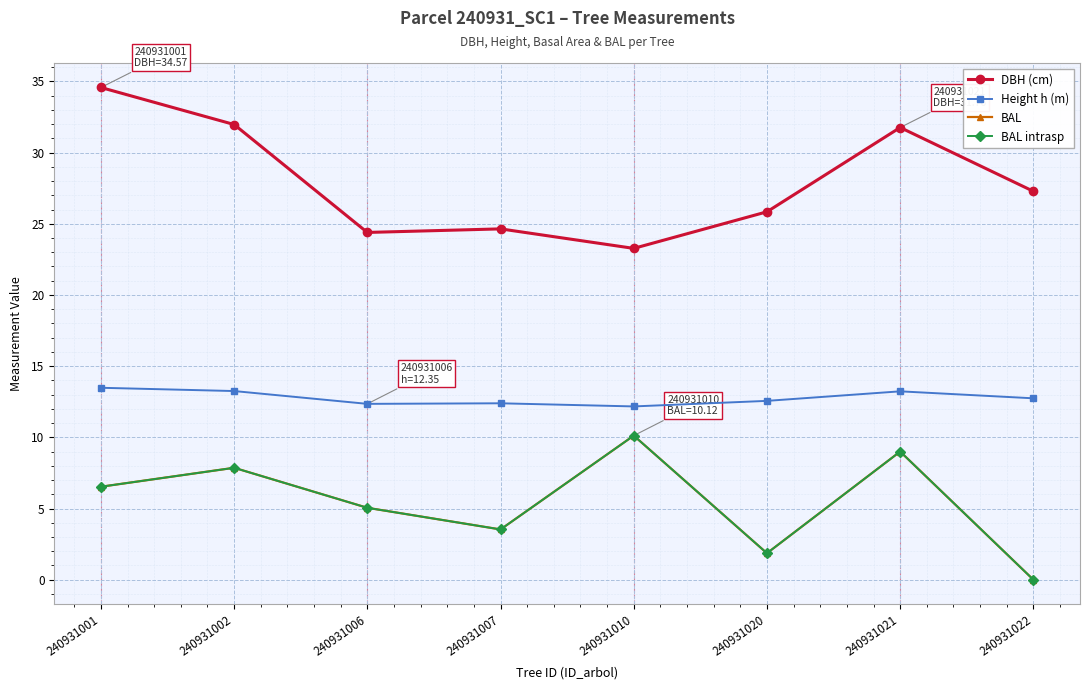

How many lines are shown in the chart?

4